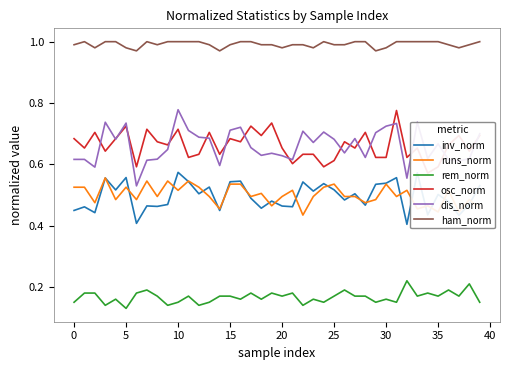

True or false: ham_norm and inv_norm intersect in this chart.

False